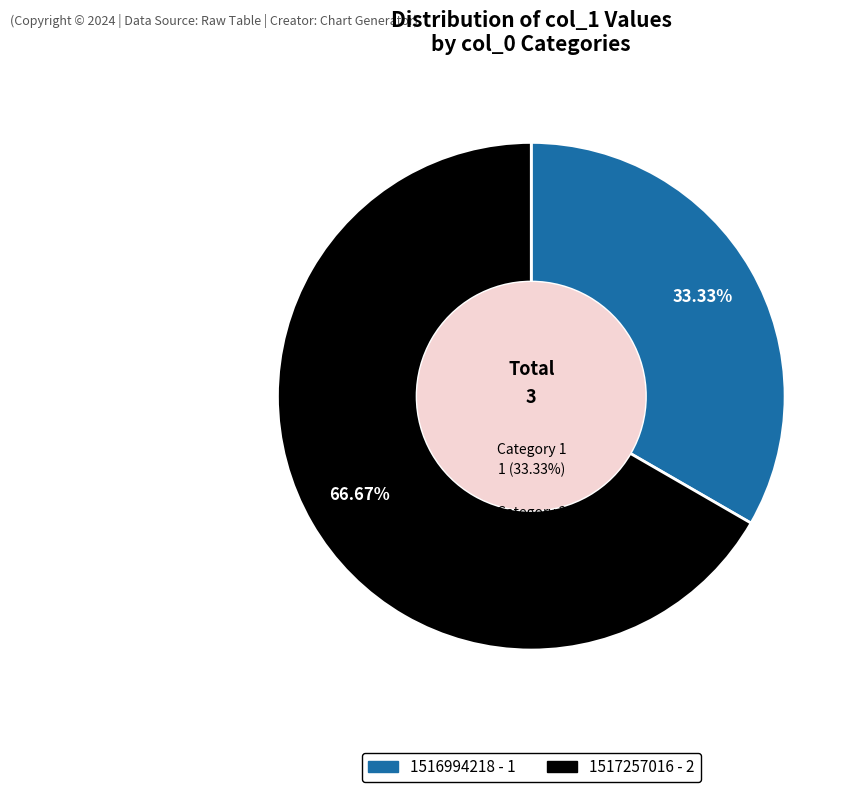

Which category accounts for the majority?

1517257016